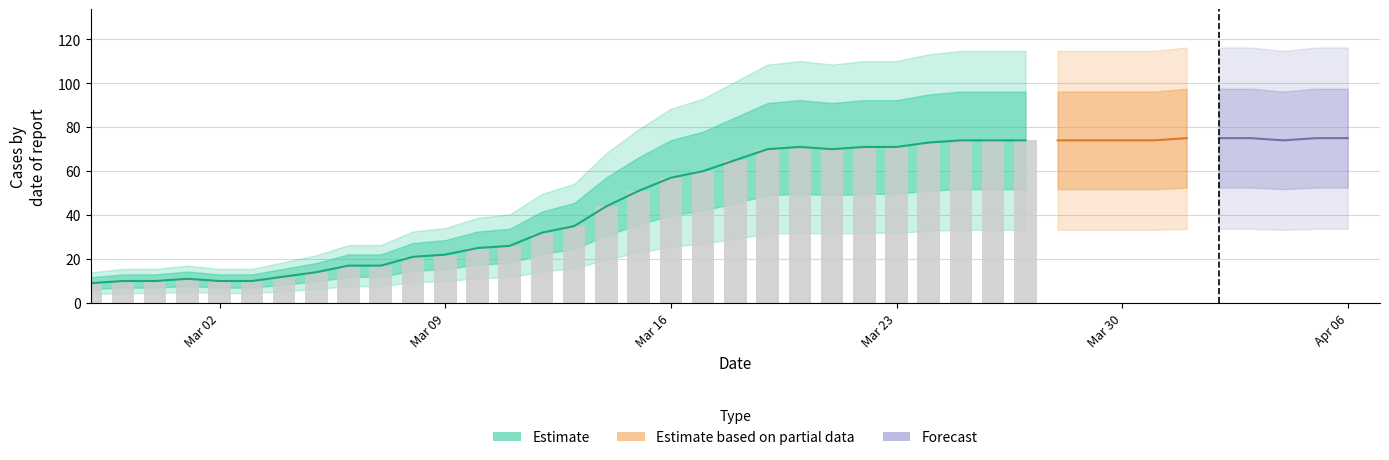

What is the ratio of the value at 2020-03-04 to the value at 2020-03-29?

0.2